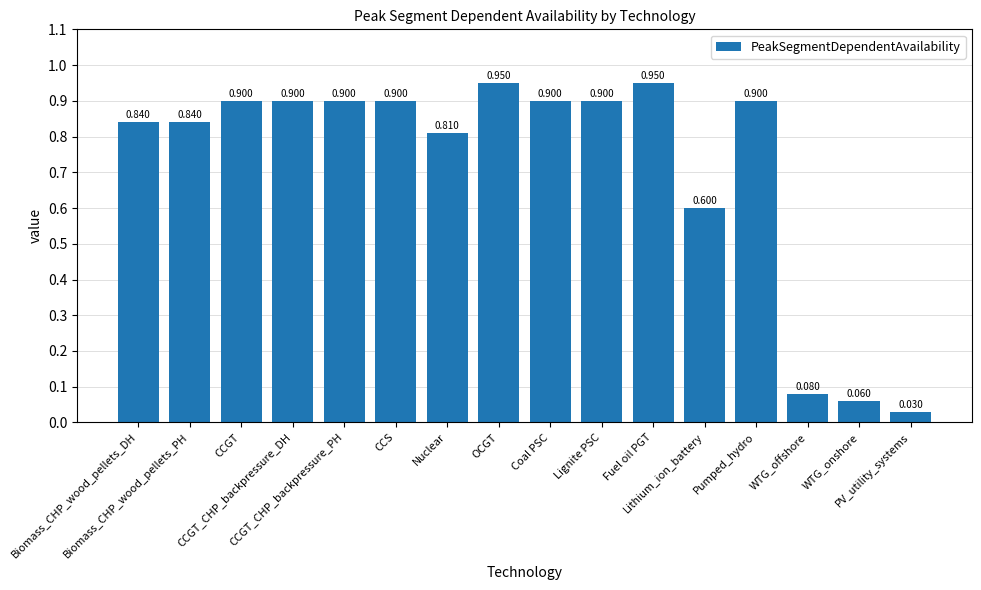

At which category does the chart reach its minimum across all series?

PV_utility_systems